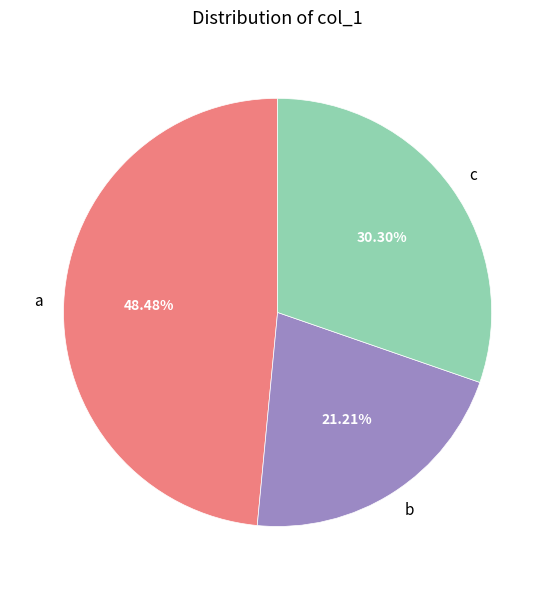

What is the largest slice in the pie chart?

a